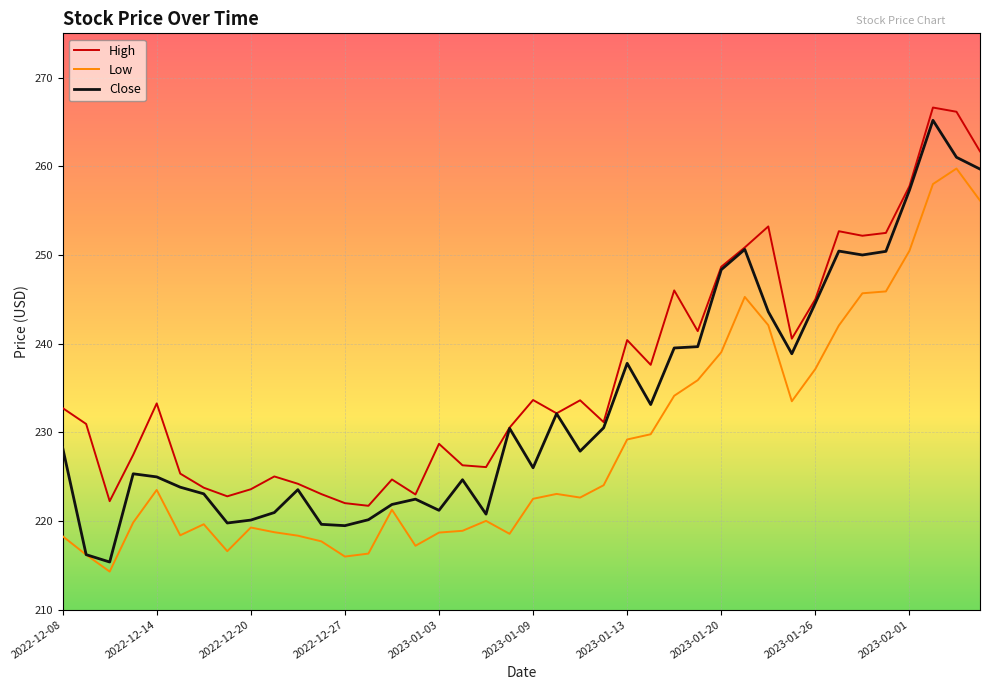

True or false: Low and High intersect in this chart.

False